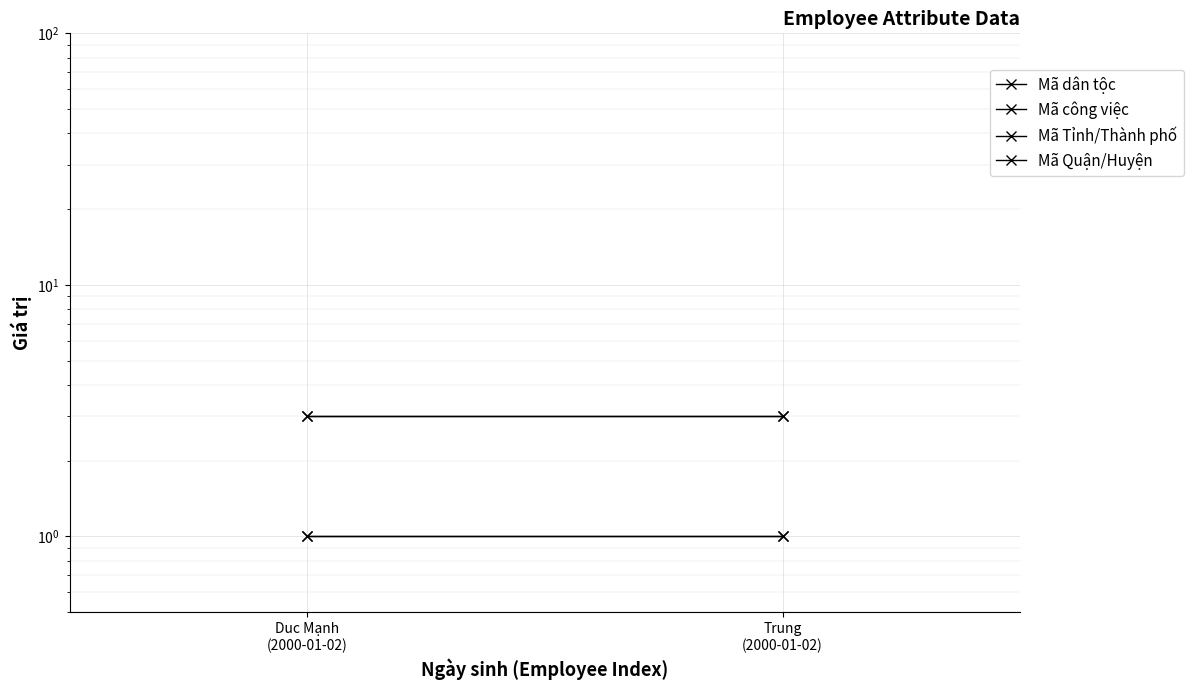

Is it true that Mã Quận/Huyện equals 1 at Trung
(2000-01-02)?

False